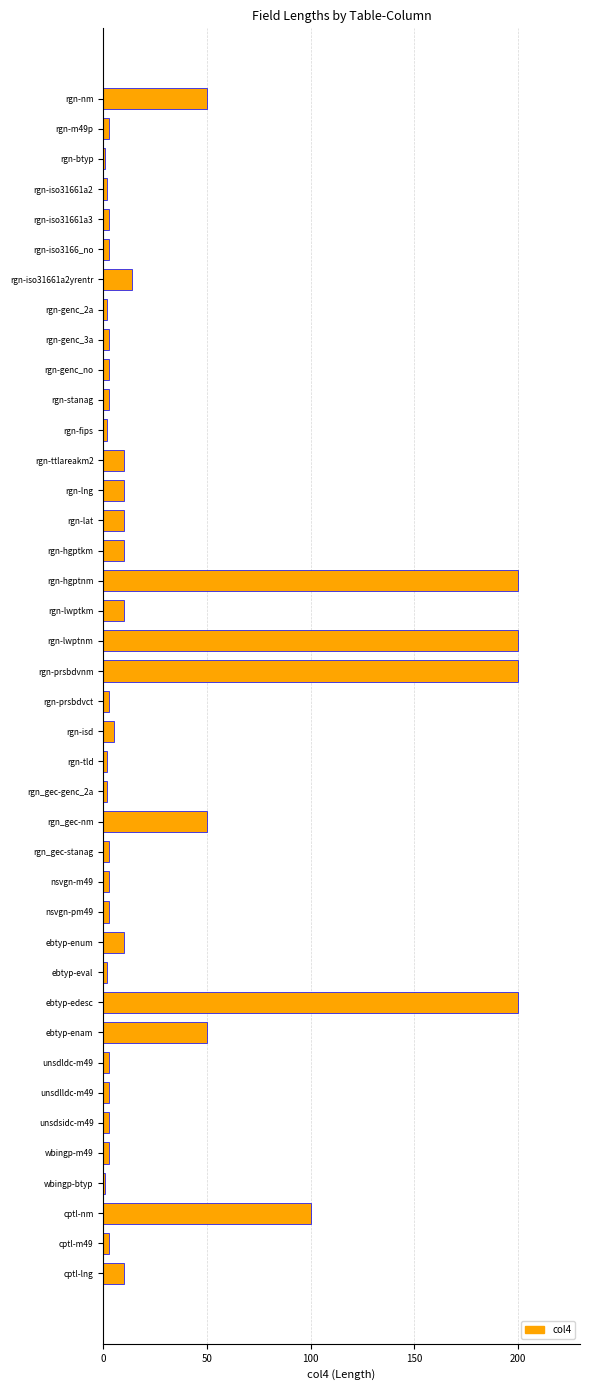

What is the ratio of the value at rgn-isd to the value at rgn-ttlareakm2?

0.5